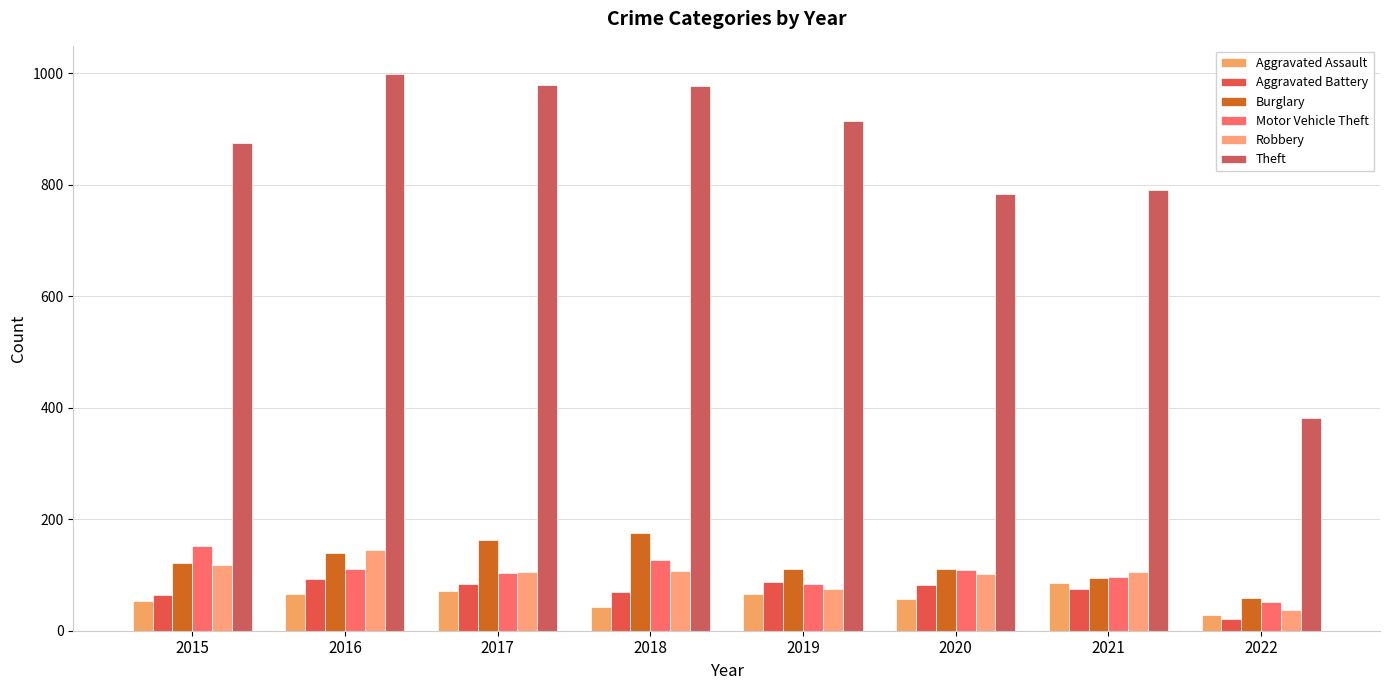

Where is Theft nearest to the value 690?

2020